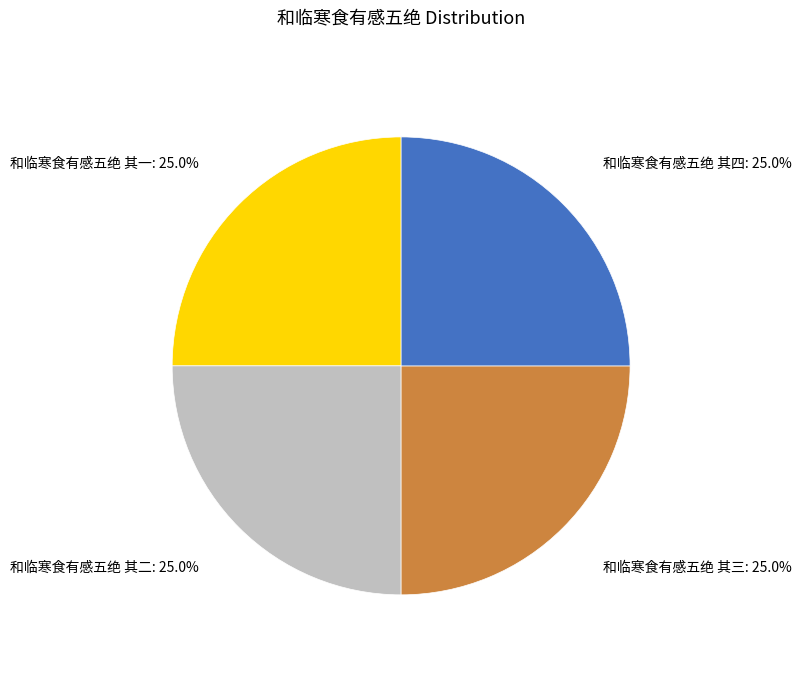

To the nearest percent, what is the average slice percentage?

25%